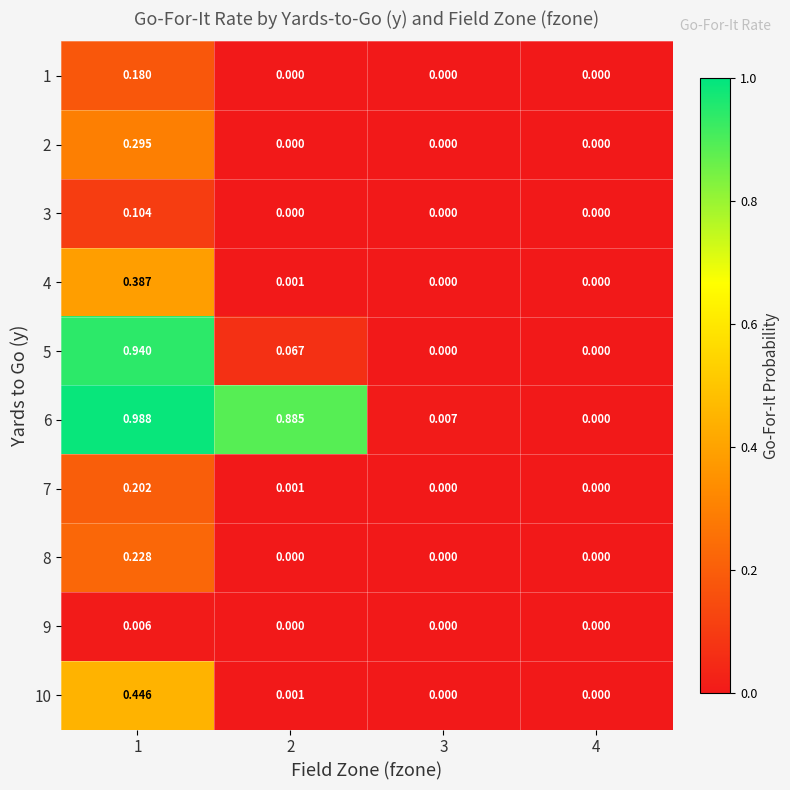

Is the value of 9 at 1 greater than the value of 6 at 2?

No